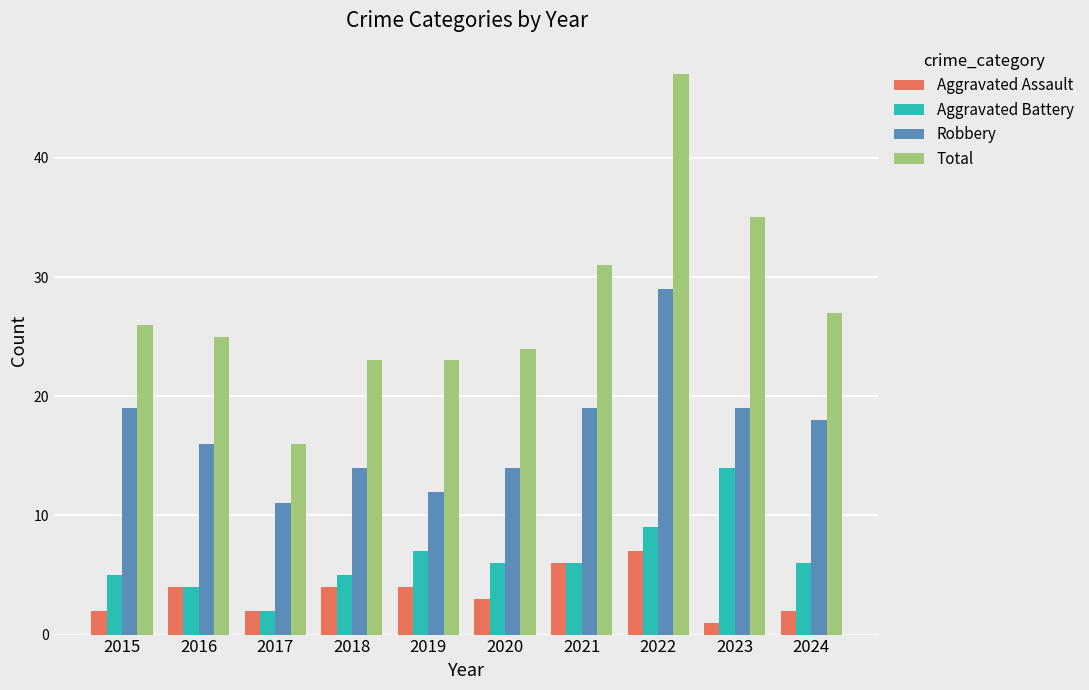

Is the value of Aggravated Battery at 2016 greater than the value of Total at 2021?

No